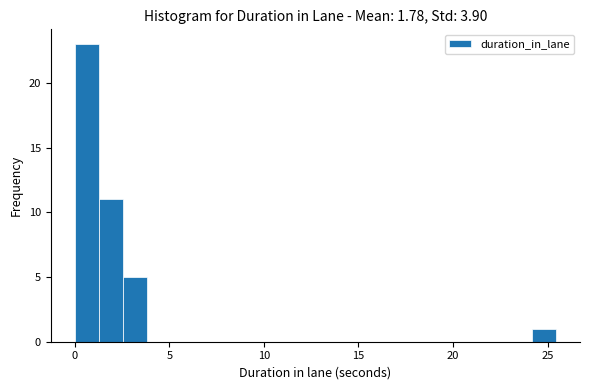

Read against the x-axis, roughly where is the centre of the tallest bar?

0.5